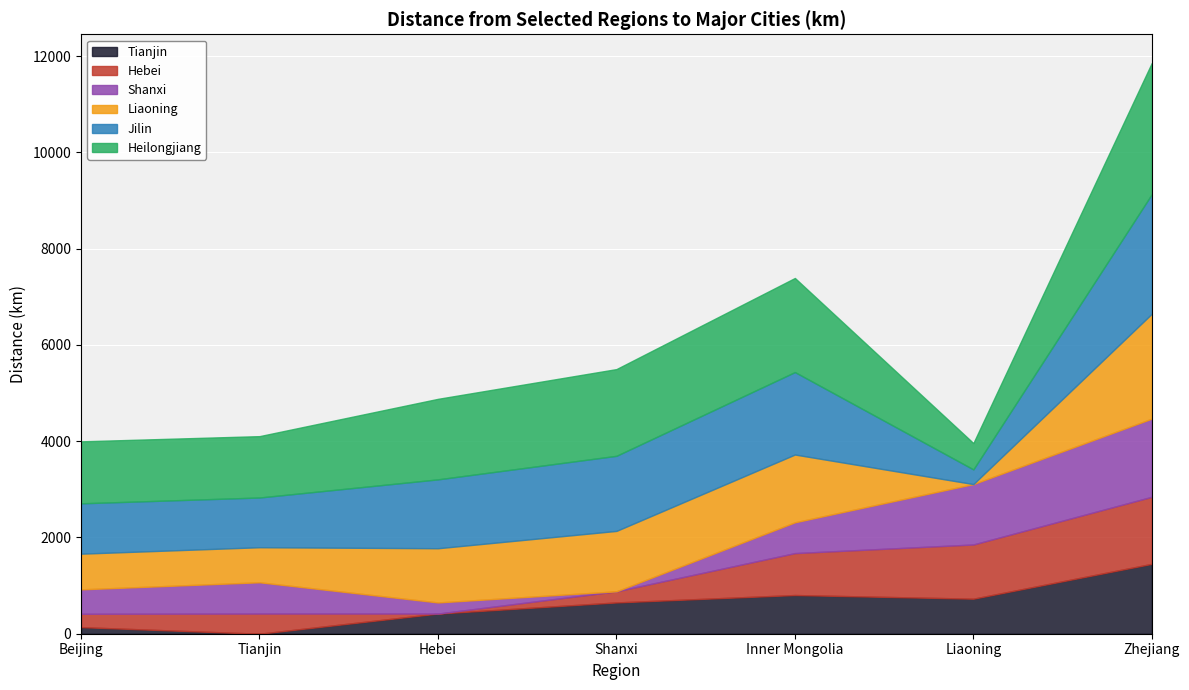

At which category is the sum across all series the highest?

Zhejiang